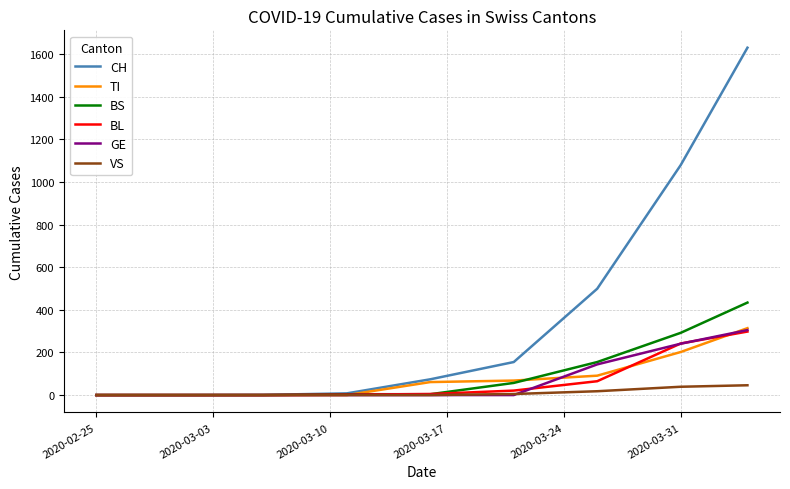

Which series has the widest spread of values?

CH